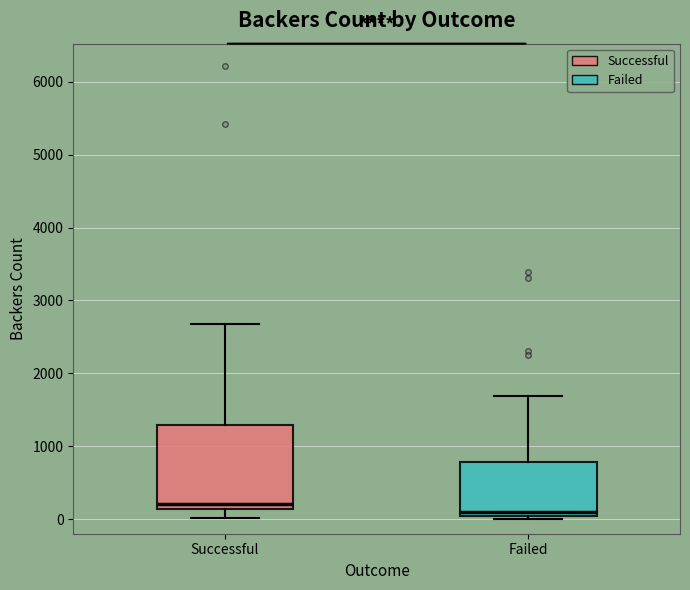

Where does the median line of the box for Successful sit on the y-axis? The values are not printed on the chart, so give them approximately, as read against the axis.

200